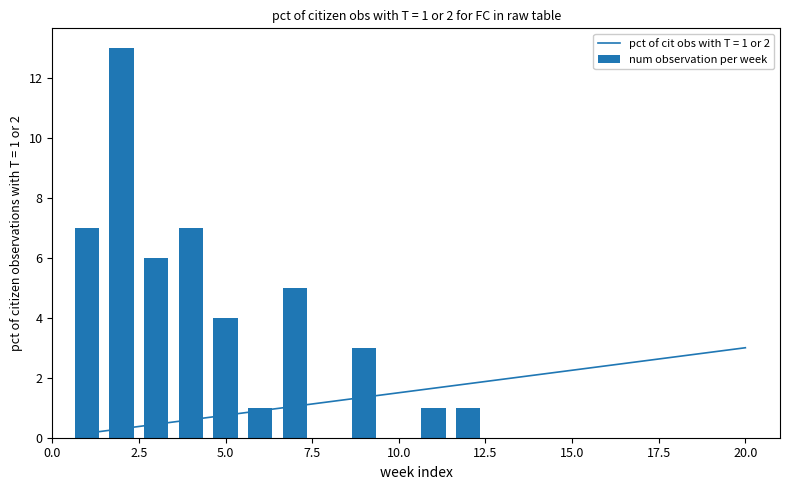

What is the highest value of the num observation per week series?

13